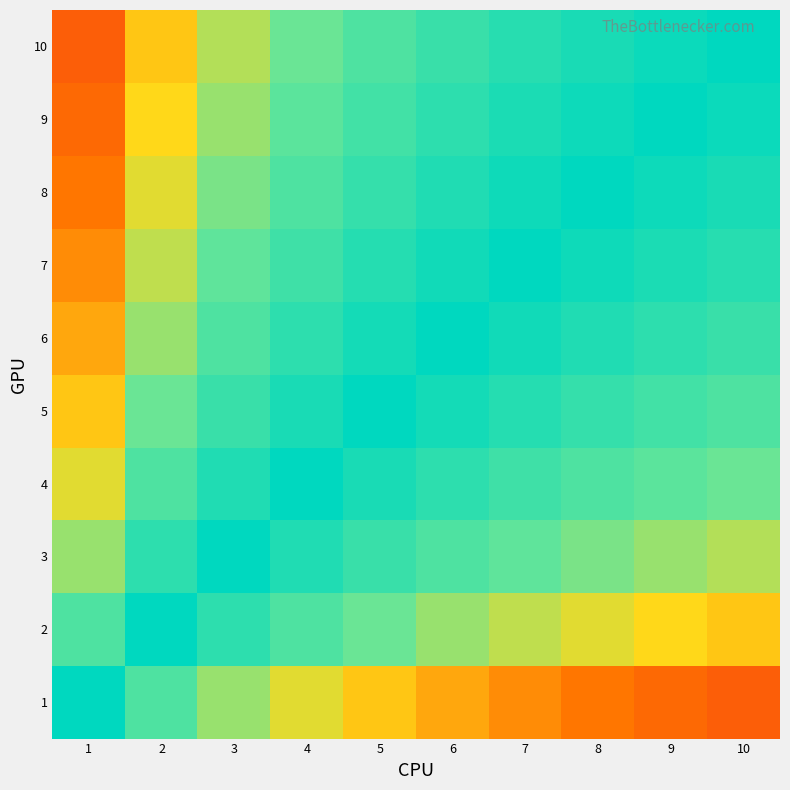

Reading right to left, what are all the values shown in this chart?

1: 10=0.2	9=0.3	8=0.3	7=0.4	6=0.4	5=0.5	4=0.5	3=0.6	2=0.8	1=1.0
2: 10=0.5	9=0.5	8=0.5	7=0.6	6=0.6	5=0.7	4=0.8	3=0.9	2=1.0	1=0.8
3: 10=0.6	9=0.6	8=0.7	7=0.7	6=0.8	5=0.8	4=0.9	3=1.0	2=0.9	1=0.6
4: 10=0.7	9=0.7	8=0.8	7=0.8	6=0.9	5=0.9	4=1.0	3=0.9	2=0.8	1=0.5
5: 10=0.8	9=0.8	8=0.8	7=0.9	6=0.9	5=1.0	4=0.9	3=0.8	2=0.7	1=0.5
6: 10=0.8	9=0.9	8=0.9	7=0.9	6=1.0	5=0.9	4=0.9	3=0.8	2=0.6	1=0.4
7: 10=0.9	9=0.9	8=1.0	7=1.0	6=0.9	5=0.9	4=0.8	3=0.7	2=0.6	1=0.4
8: 10=0.9	9=1.0	8=1.0	7=1.0	6=0.9	5=0.8	4=0.8	3=0.7	2=0.5	1=0.3
9: 10=1.0	9=1.0	8=1.0	7=0.9	6=0.9	5=0.8	4=0.7	3=0.6	2=0.5	1=0.3
10: 10=1.0	9=1.0	8=0.9	7=0.9	6=0.8	5=0.8	4=0.7	3=0.6	2=0.5	1=0.2